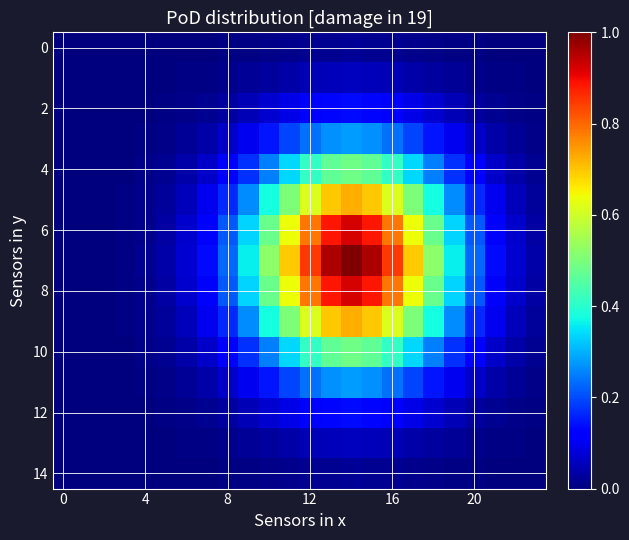

At which category is the sum across all series the highest?

14